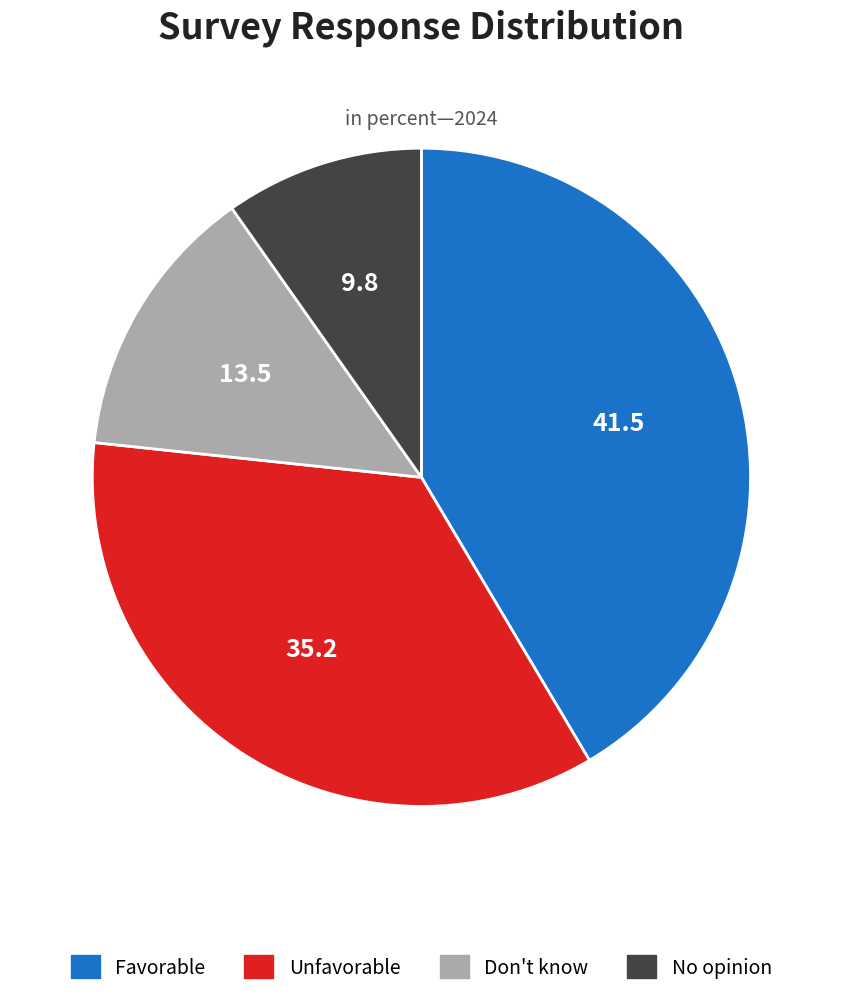

Between Unfavorable and Don't know, which is larger?

Unfavorable